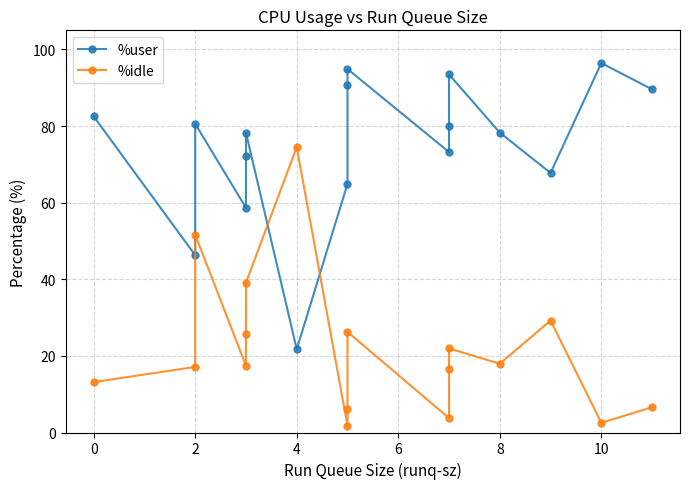

In %user, how many points are lower than both neighbors (excluding endpoints)?

5